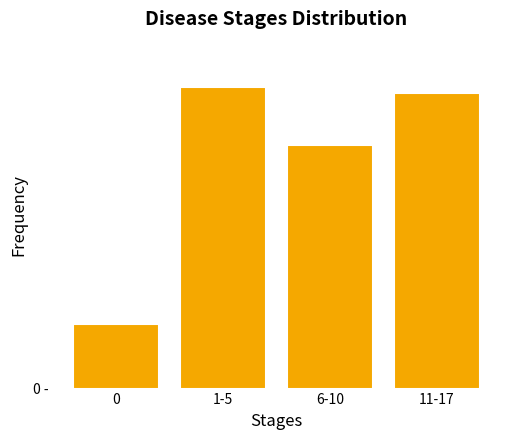

True or false: the data shows 17 at 0.

False